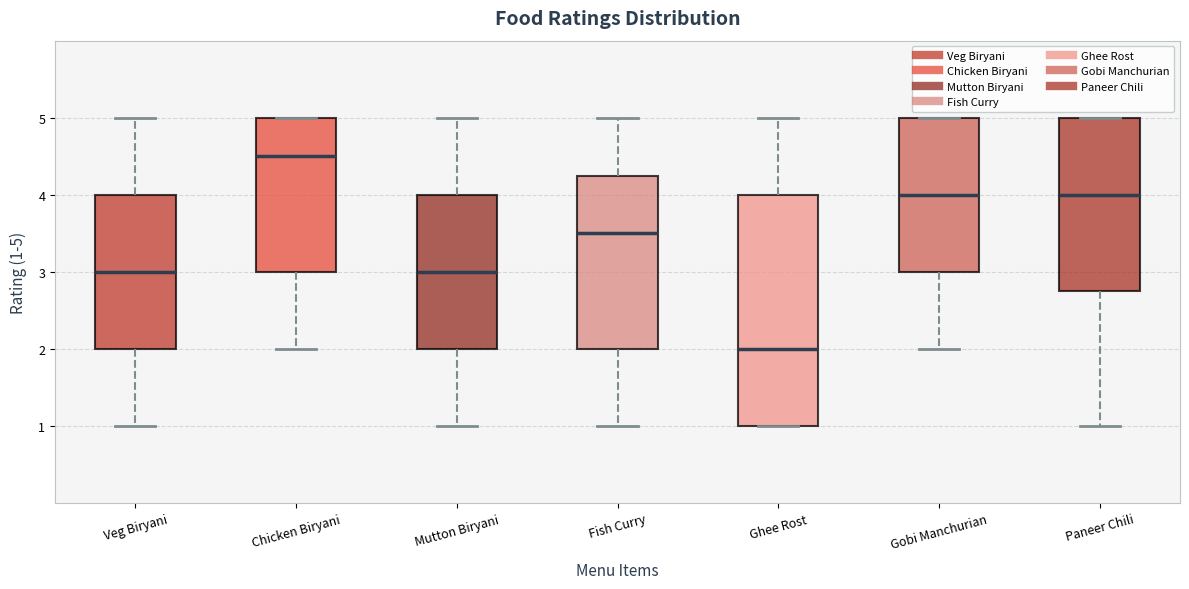

Which box's median line is the lowest?

Ghee Rost